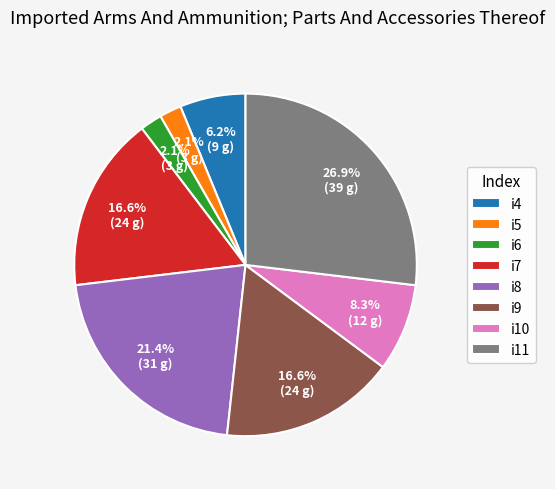

Which category has the biggest portion of the pie?

i11